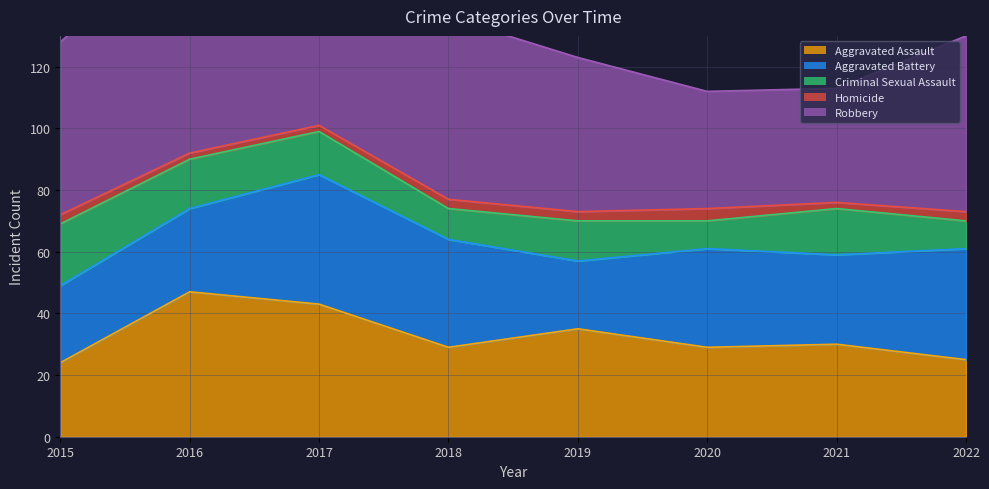

What is the difference between the maximum and second lowest values in the Homicide series?

2